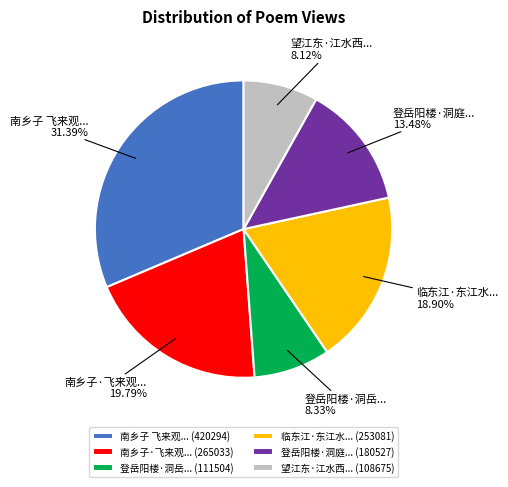

Combined, do 临东江·东江水... (253081) and 南乡子 飞来观... (420294) account for over 50%?

Yes